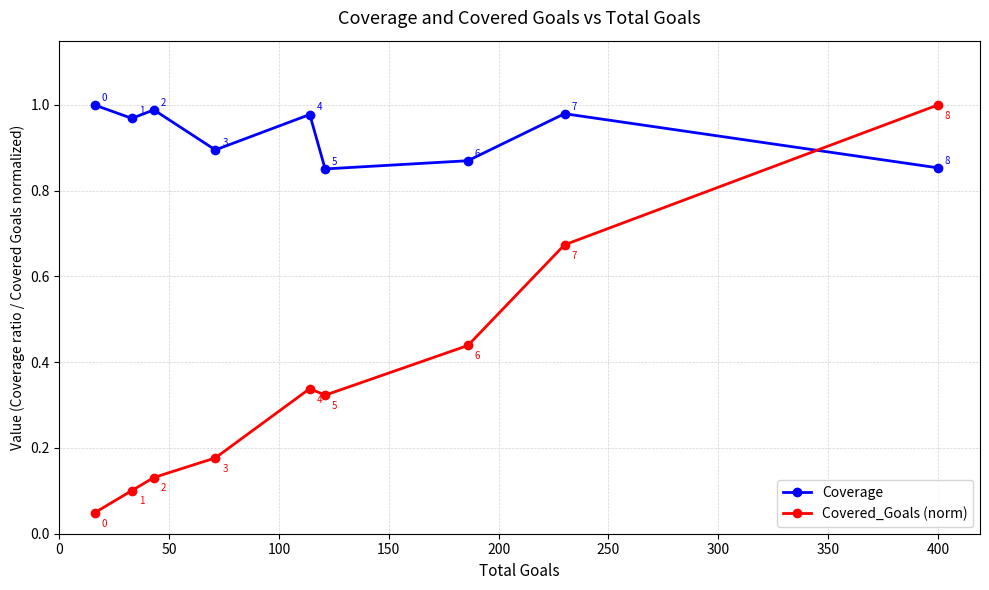

What is the value of the Coverage point at the 5th from the left?

1.0